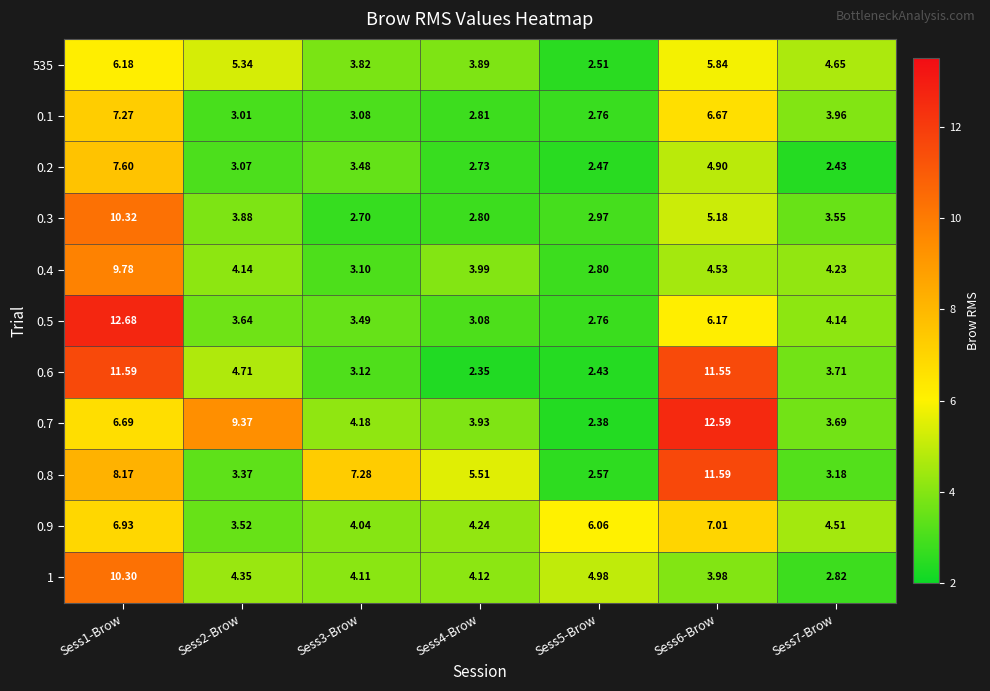

Is the value of 0.4 at Sess2-Brow greater than the value of 0.9 at Sess1-Brow?

No